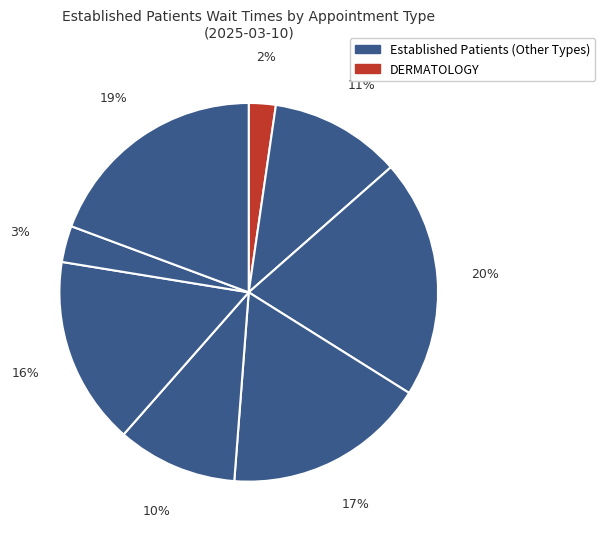

Does any single category account for the majority?

No